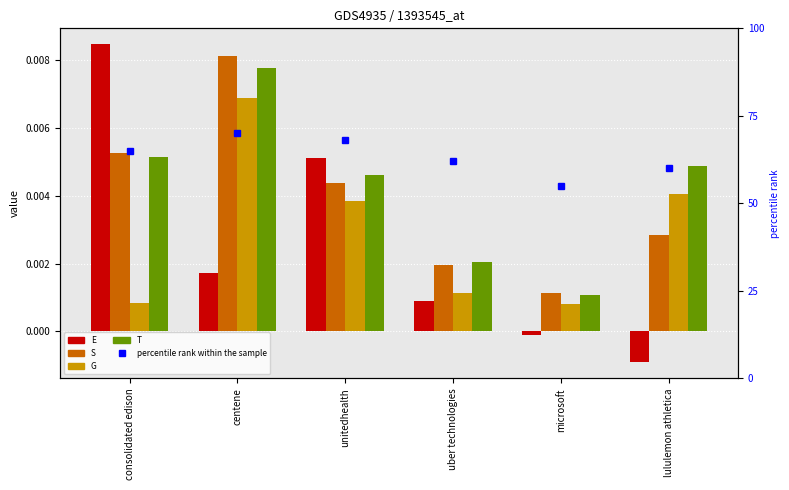

Reading left to right, transcribe all the data shown in this chart.

E: 0.0	0.0	0.0	0.0	-0.0	-0.0
S: 0.0	0.0	0.0	0.0	0.0	0.0
G: 0.0	0.0	0.0	0.0	0.0	0.0
T: 0.0	0.0	0.0	0.0	0.0	0.0
percentile rank within the sample: 65.0	70.0	68.0	62.0	55.0	60.0